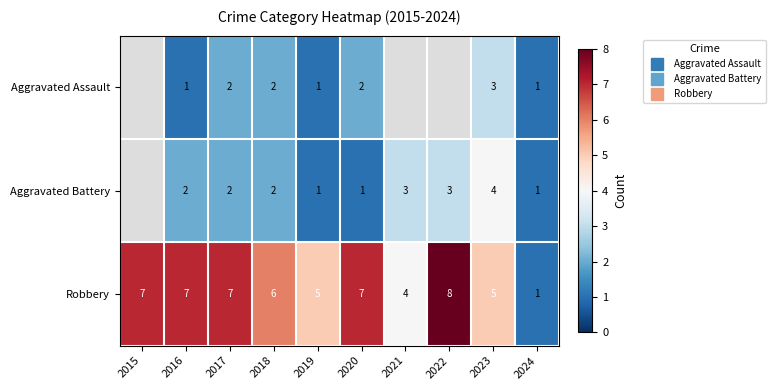

What is the minimum value for Robbery?

1.0